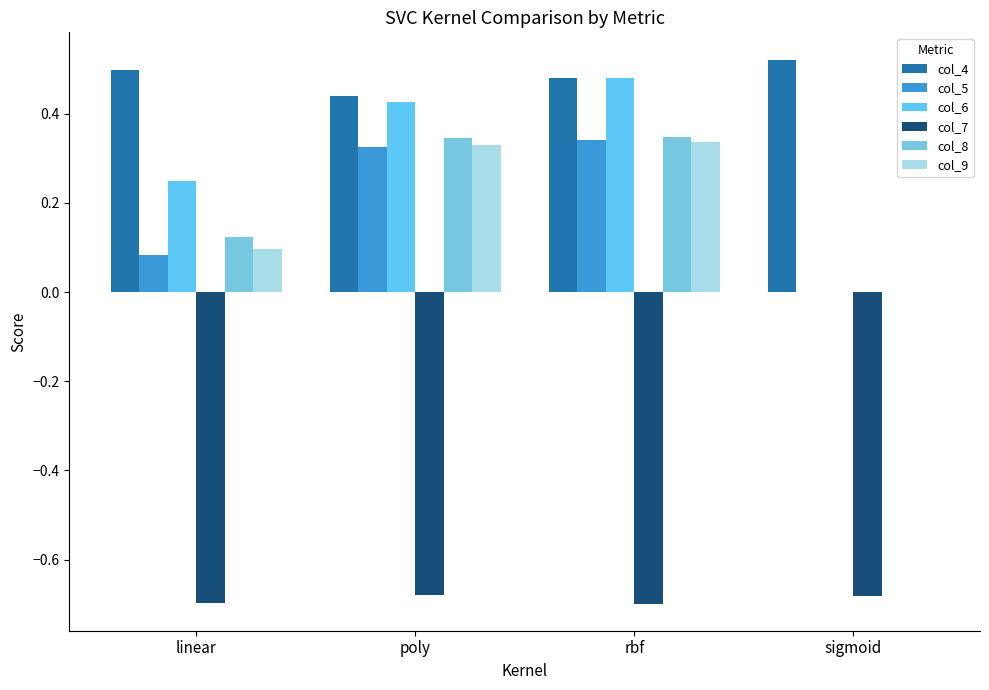

What are all the series names shown in the legend?

col_4, col_5, col_6, col_7, col_8, col_9